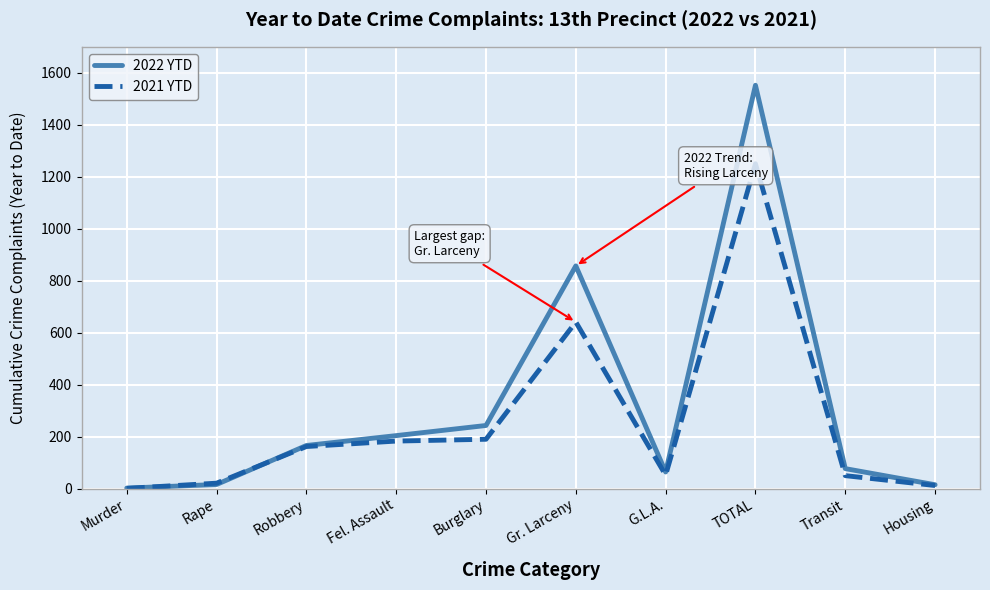

How many lines are shown in the chart?

2